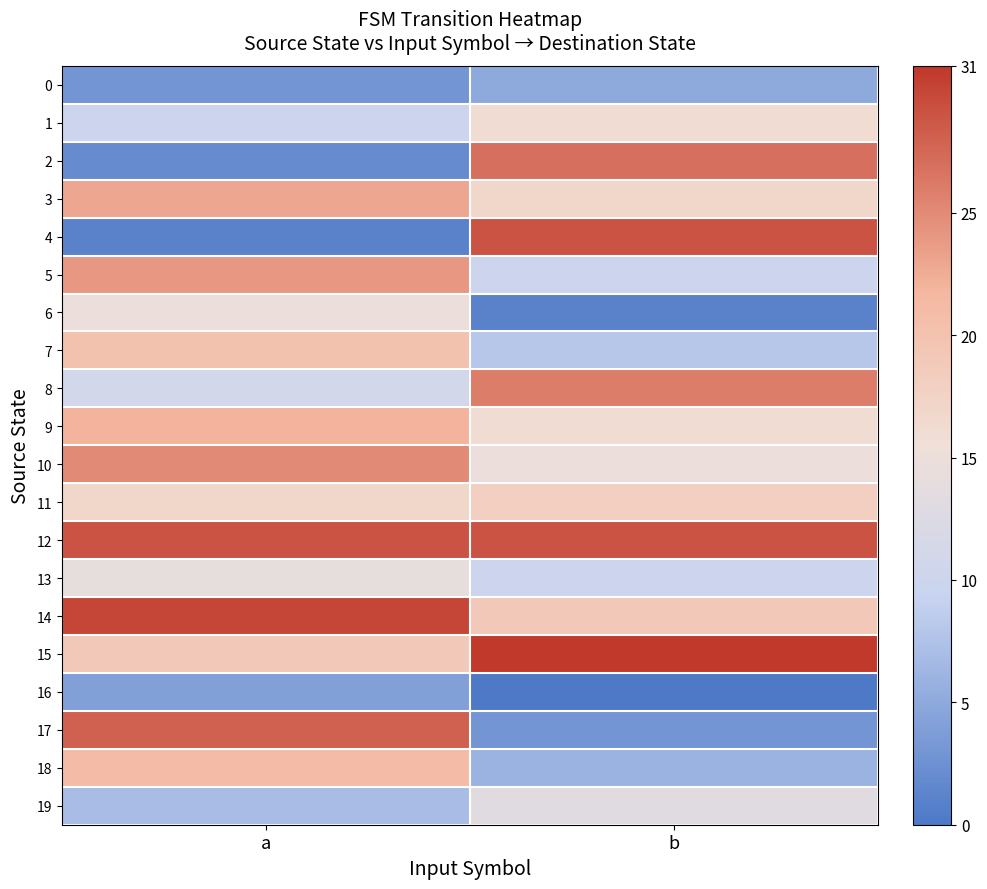

Which series has the widest spread of values?

4